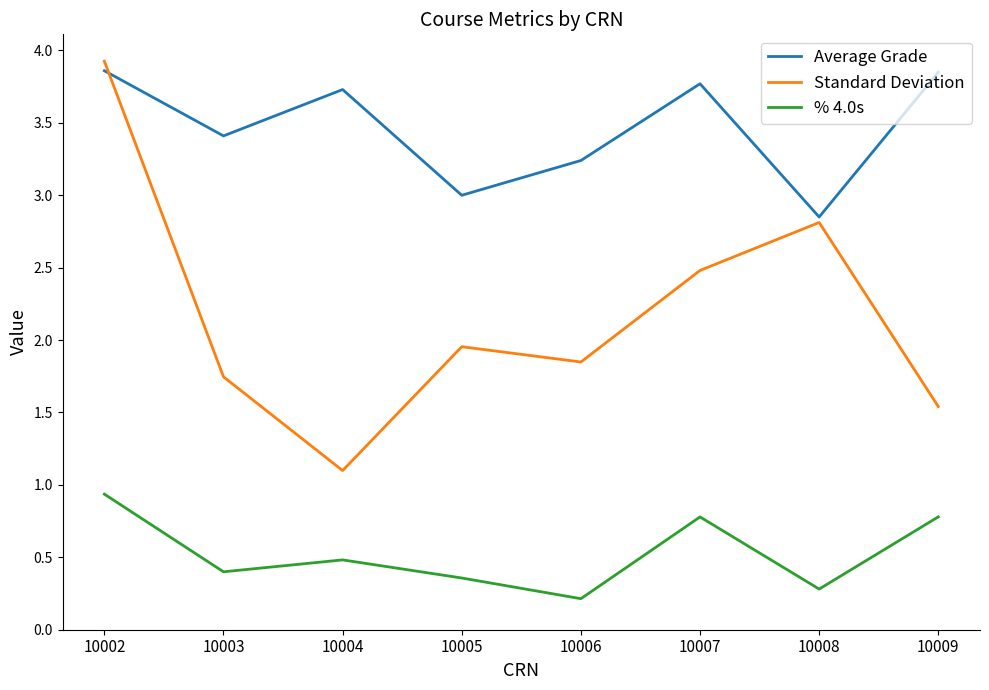

What is the sum of the % 4.0s values at 10007 and 10008?

1.1